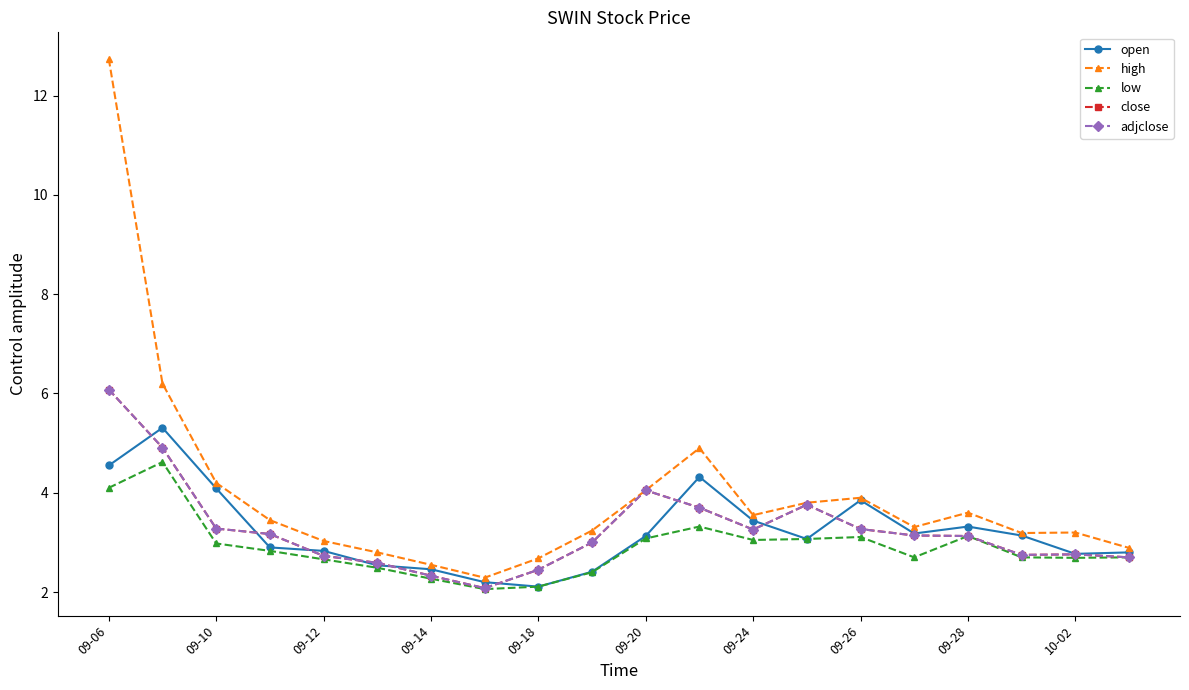

What is the maximum value for low?

4.6